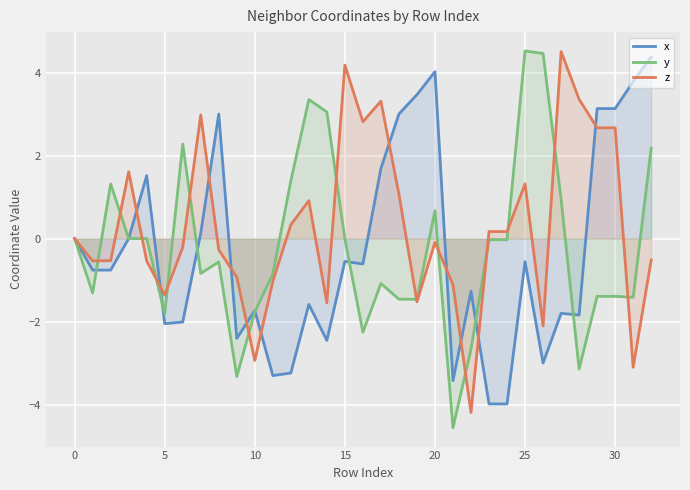

The x series shows 1.2 at 30. True or false?

False